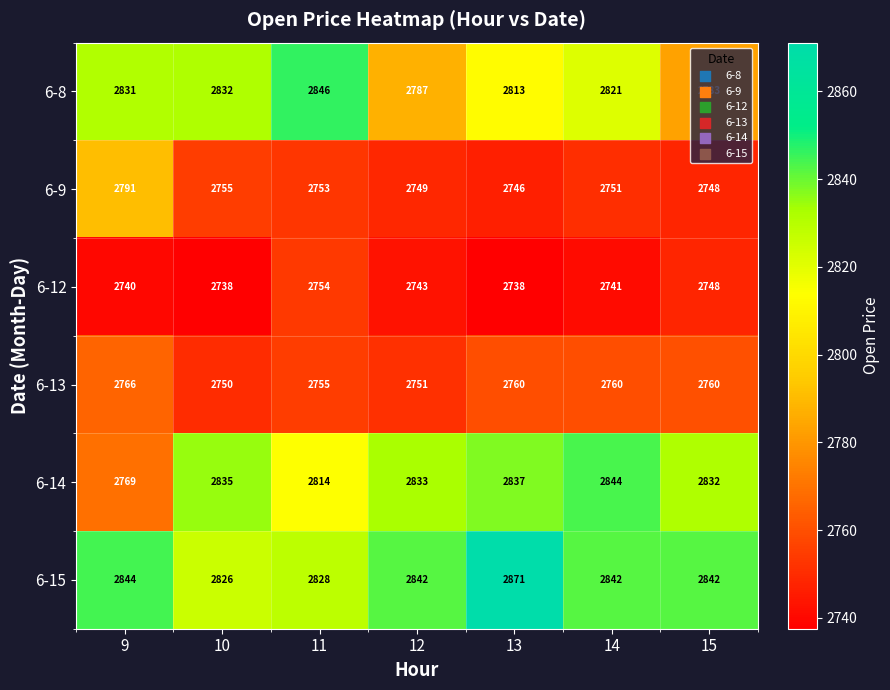

What is the minimum value shown in the chart?

2738